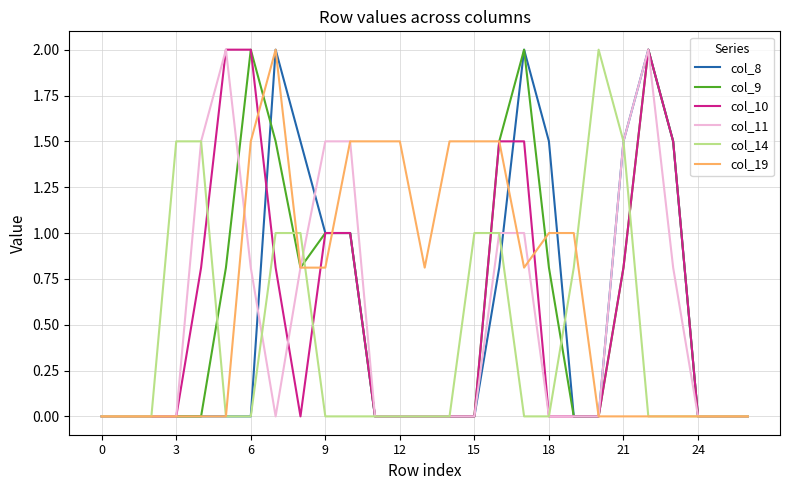

What is the maximum value shown in the chart?

2.0